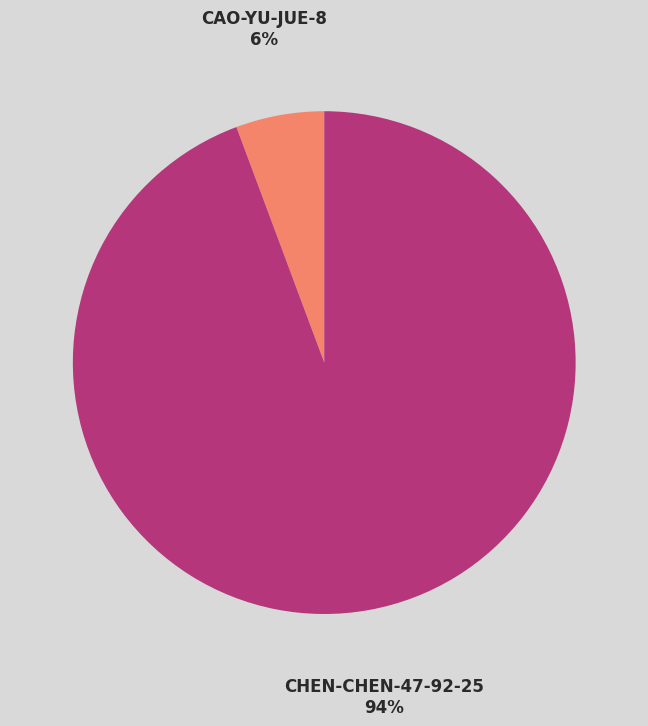

Is there any slice that represents more than half of the pie?

Yes